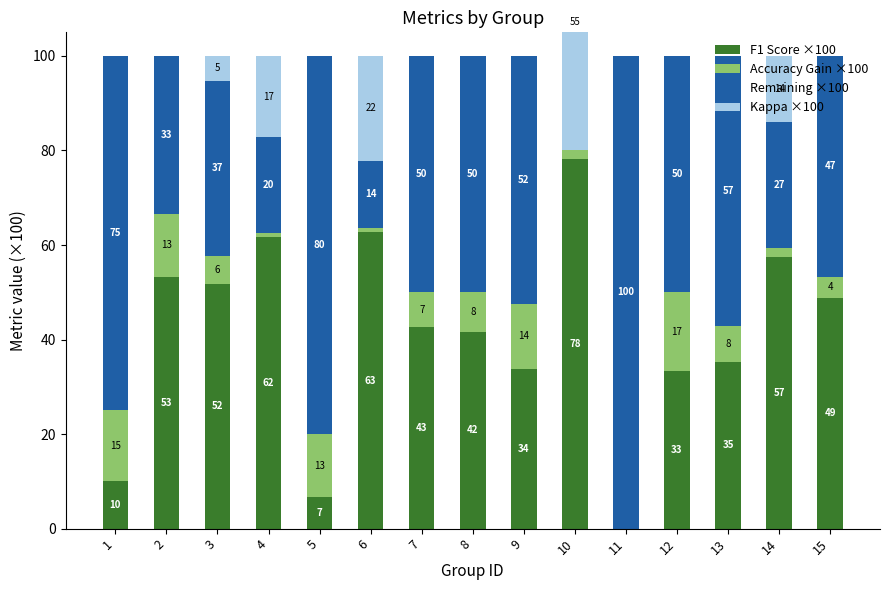

What is the spread (max minus min) of values at 6?

61.7